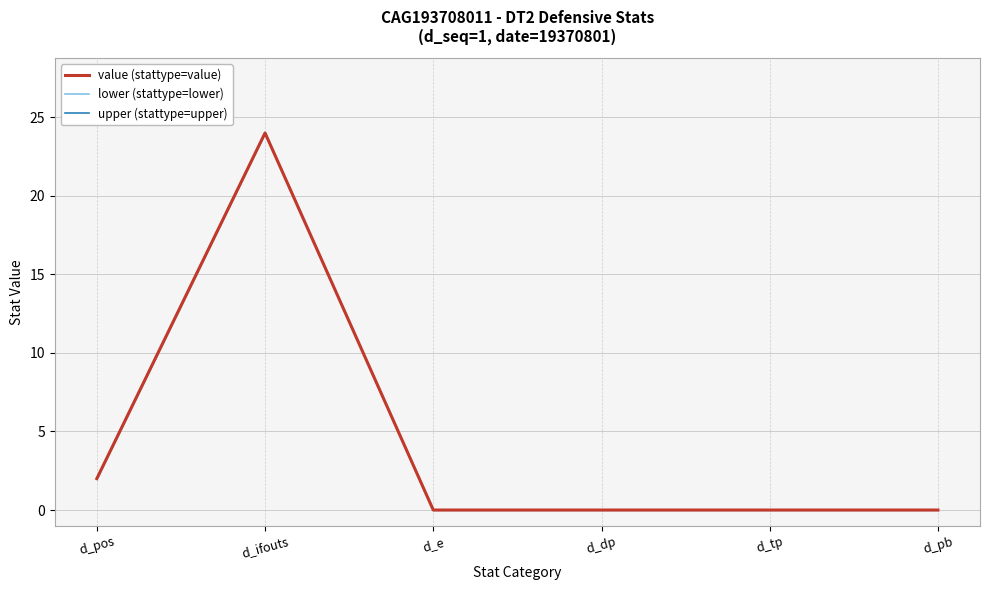

Reading right to left, transcribe all the data shown in this chart.

value (stattype=value): 0	0	0	0	24	2
lower (stattype=lower): 0	0	0	0	24	2
upper (stattype=upper): 0	0	0	0	24	2